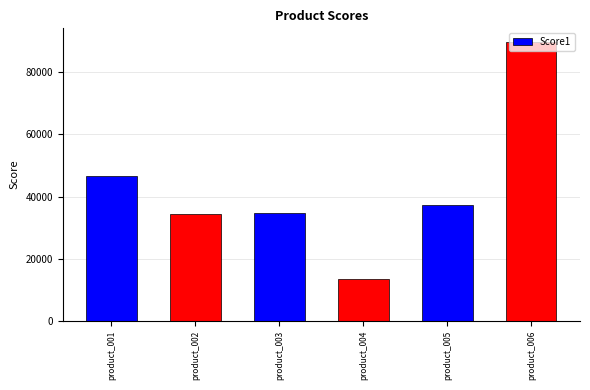

Which category has the lowest value across all series?

product_004